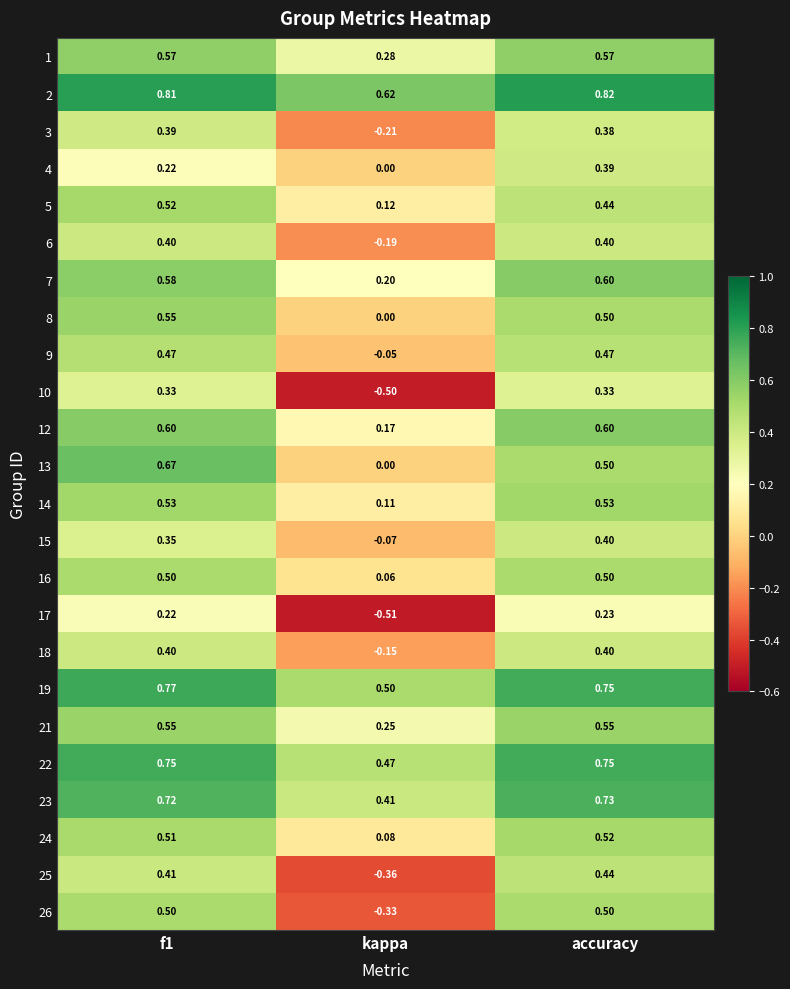

At which category does the chart reach its peak across all series?

accuracy